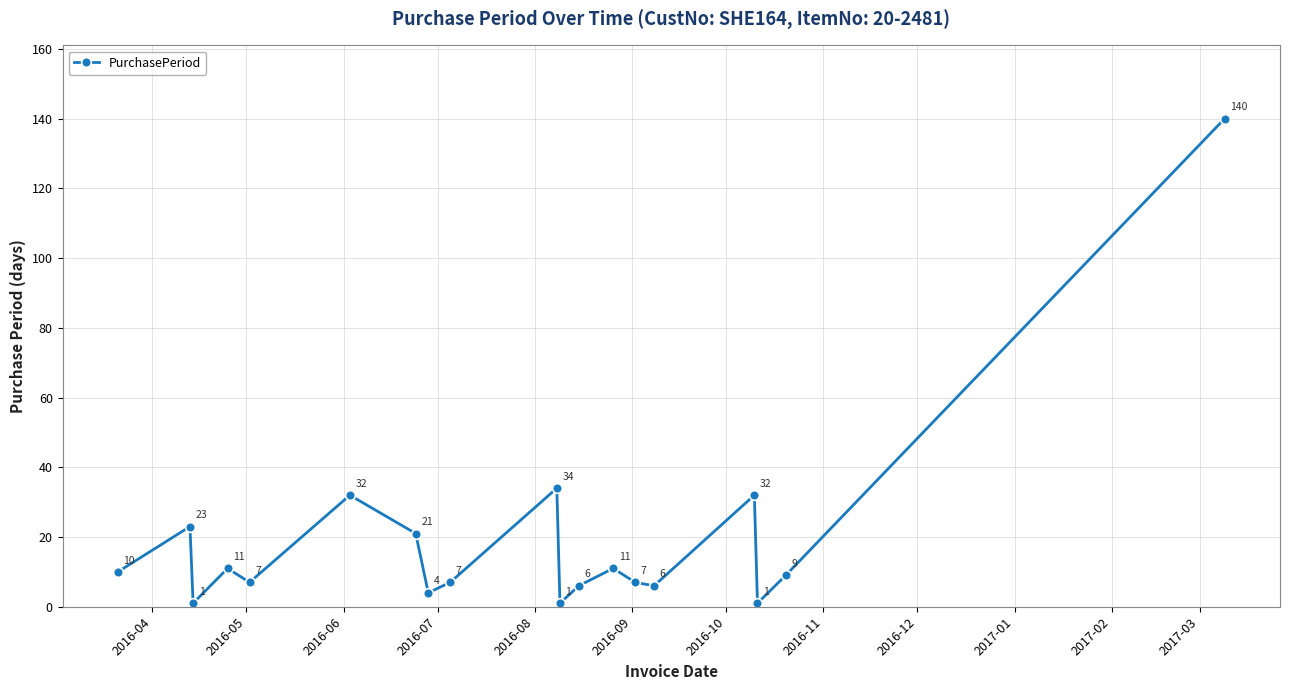

What is the value of the 3rd point from the left?

1